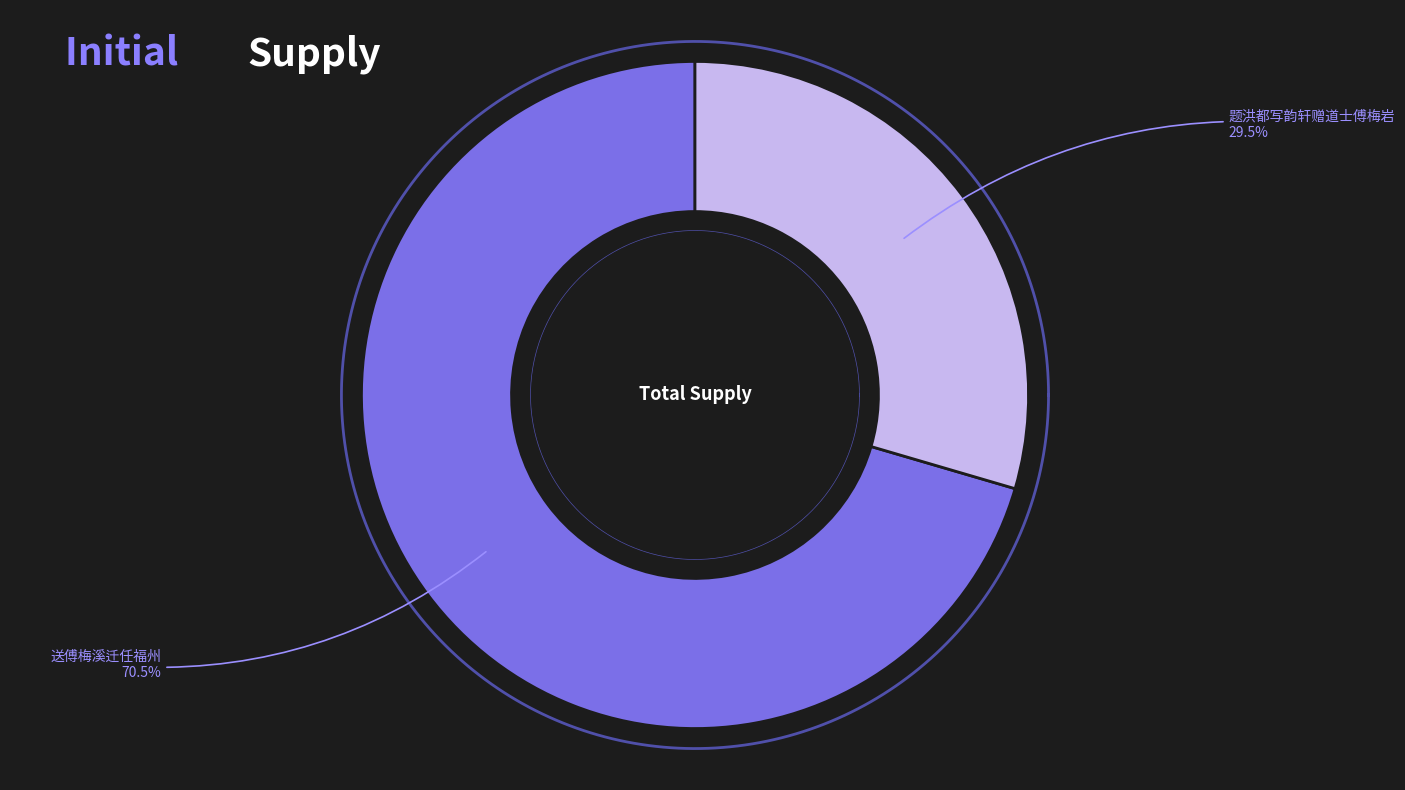

To the nearest percent, what portion does 题洪都写韵轩赠道士傅梅岩 represent?

30%